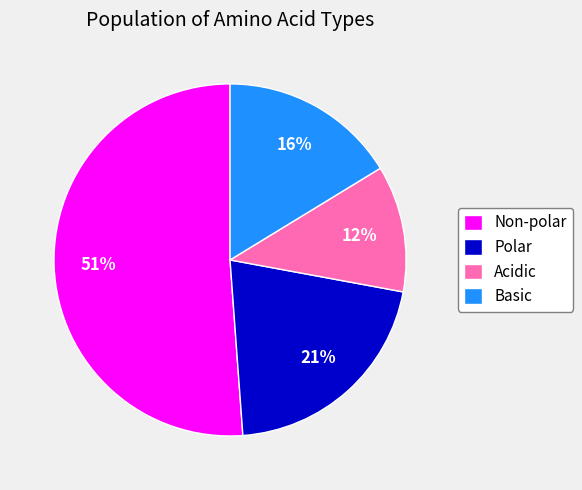

What is the ratio of the value at Polar to the value at Non-polar?

0.4